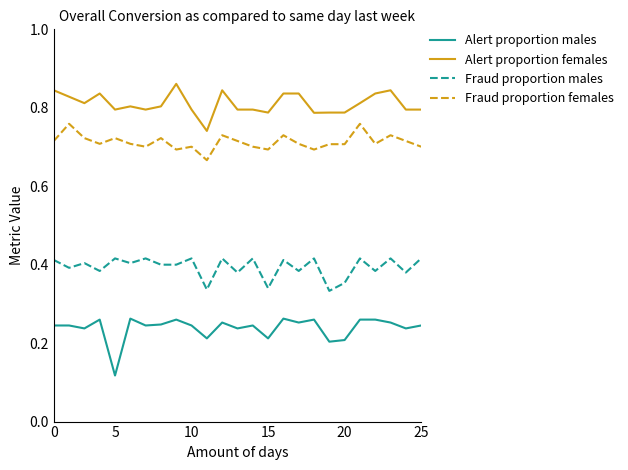

List the series in order of their overall mean, highest first.

Alert proportion females, Fraud proportion females, Fraud proportion males, Alert proportion males